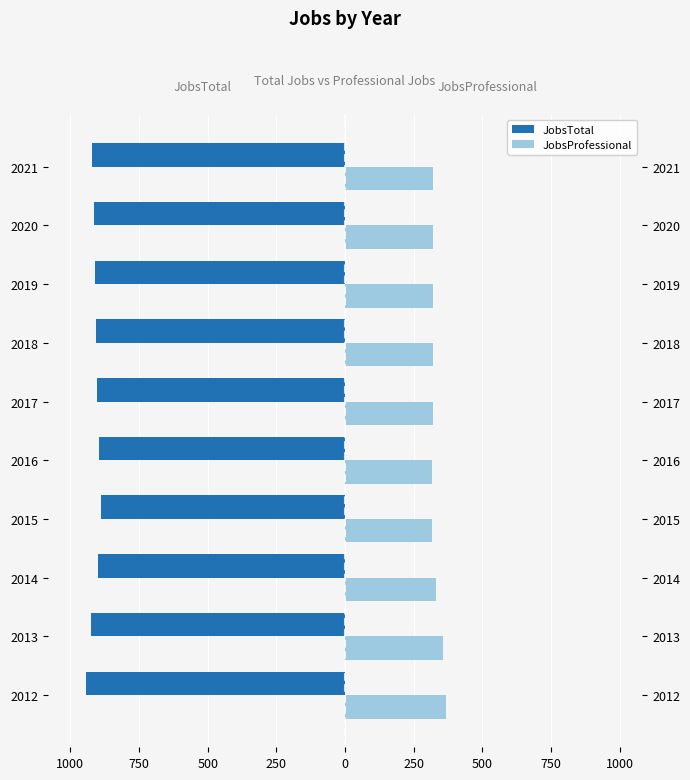

Which series changed the most between 2013 and 2021?

JobsProfessional